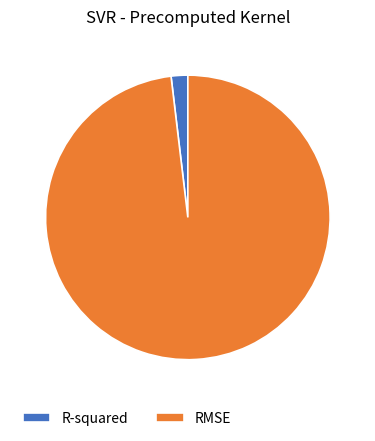

Does any single category account for the majority?

Yes